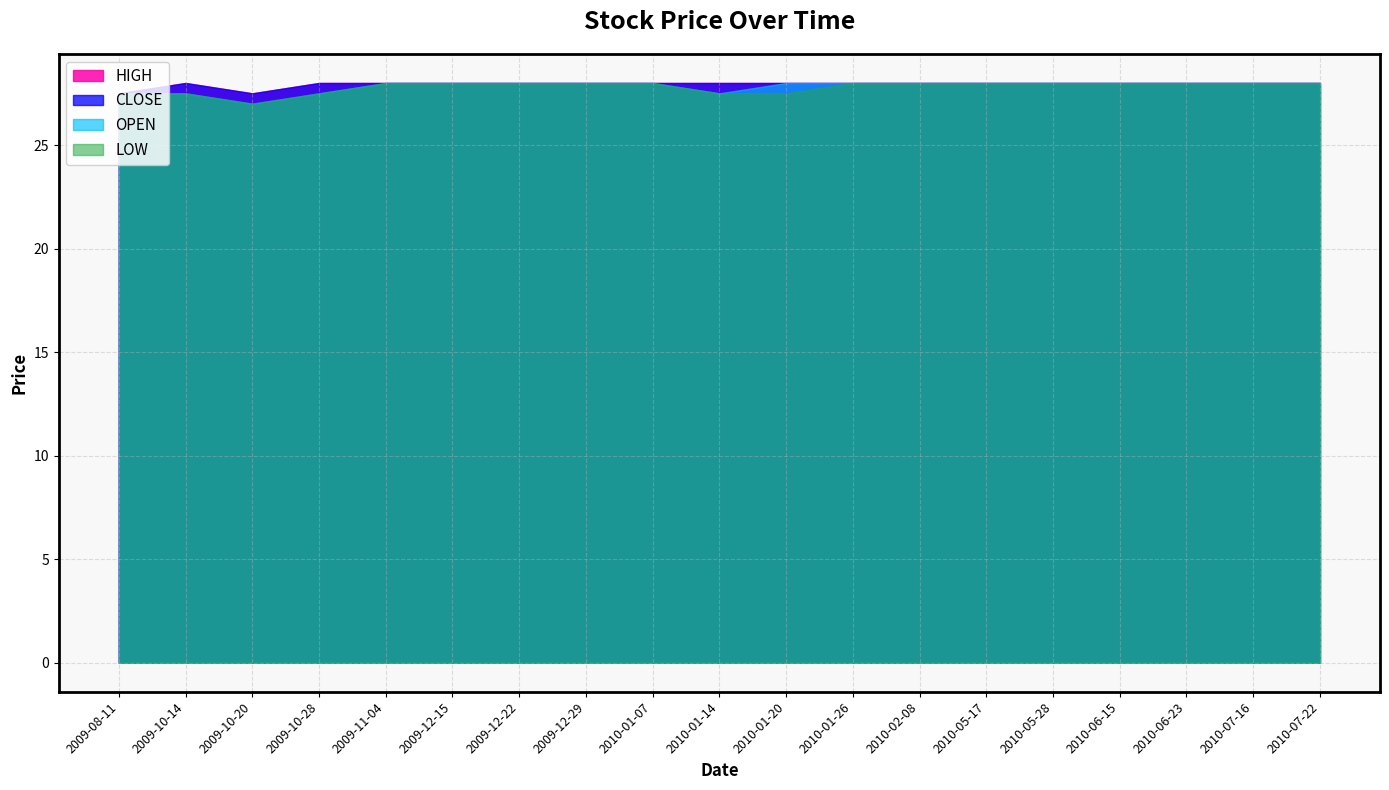

Which label corresponds to the largest value in the chart?

2009-11-04